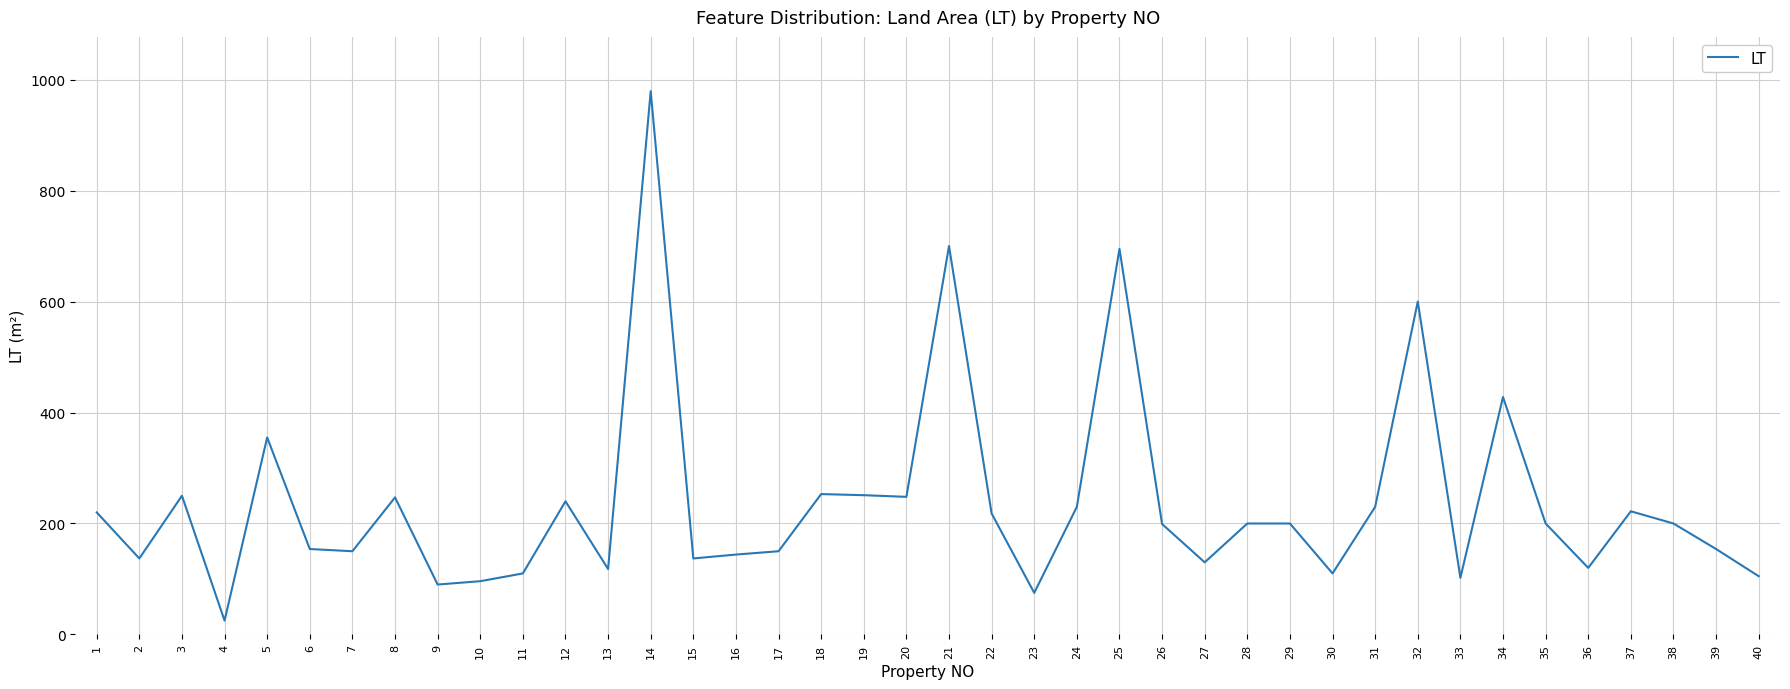

What is the ratio of the value at 35 to the value at 38?

1.0